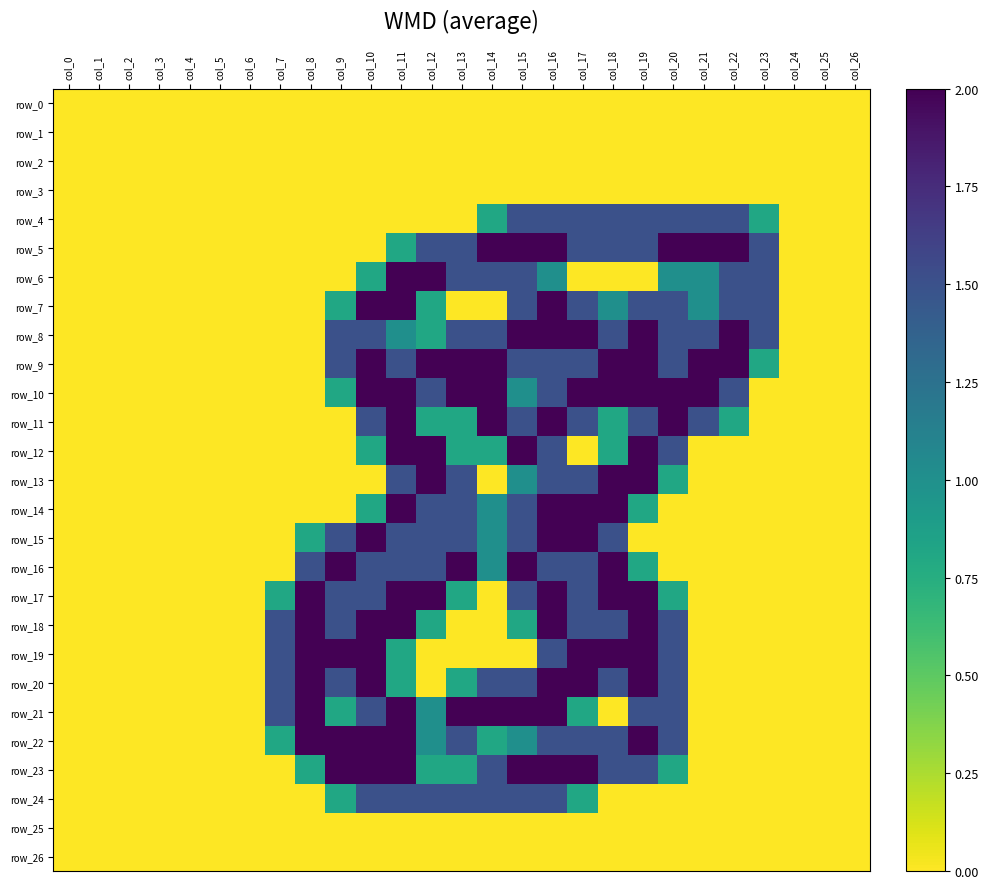

True or false: row_15 has a value of 1.5 at col_12.

True